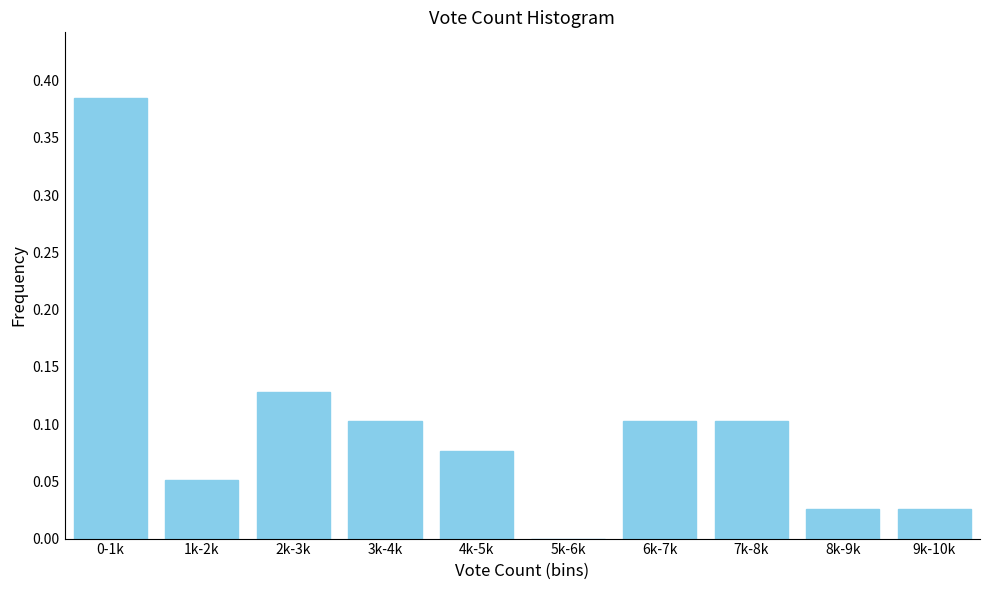

Is it true that the value at 2k-3k is 0.1?

True